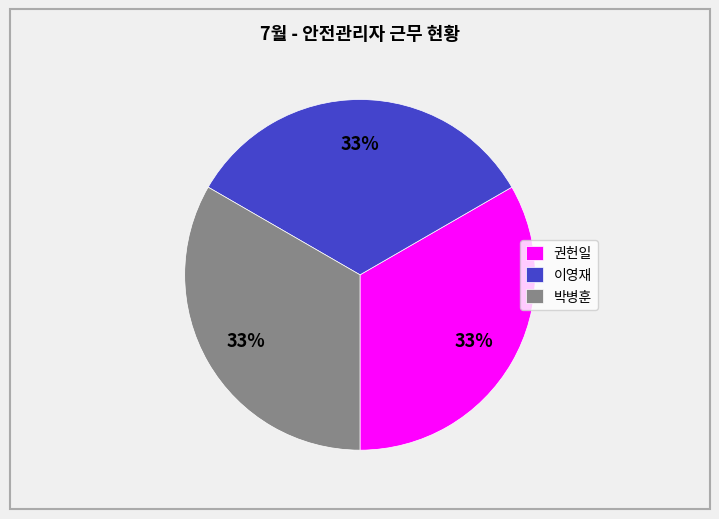

True or false: 이영재 accounts for 19% of the total.

False